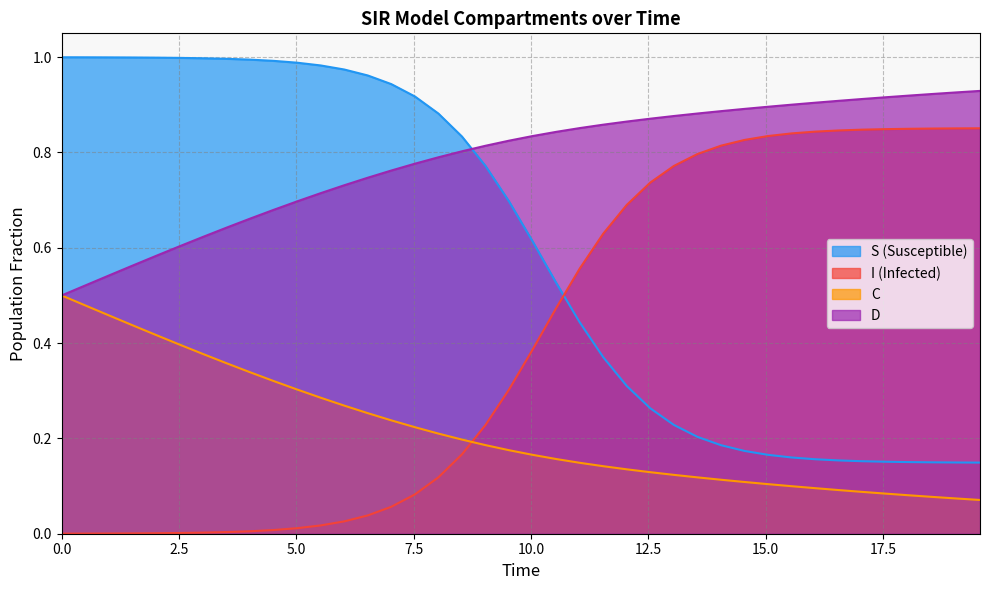

What are all the series names shown in the legend?

S (Susceptible), I (Infected), C, D